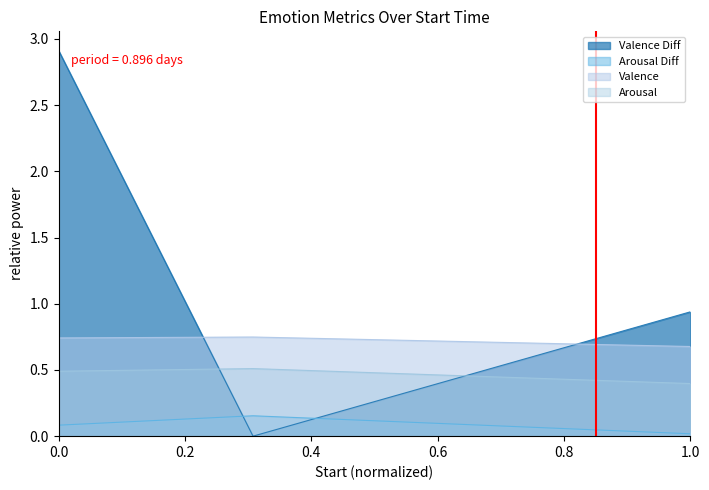

What is the minimum value for Valence?

0.7